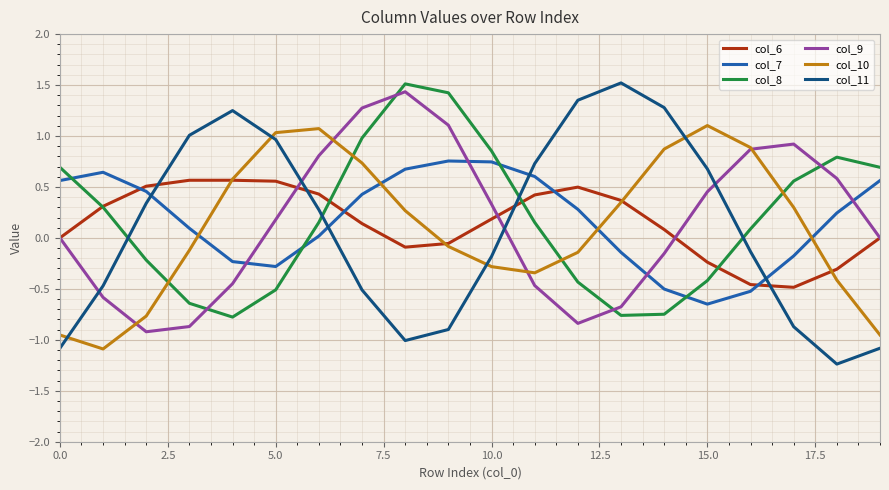

Which series has the largest range (max minus min)?

col_11